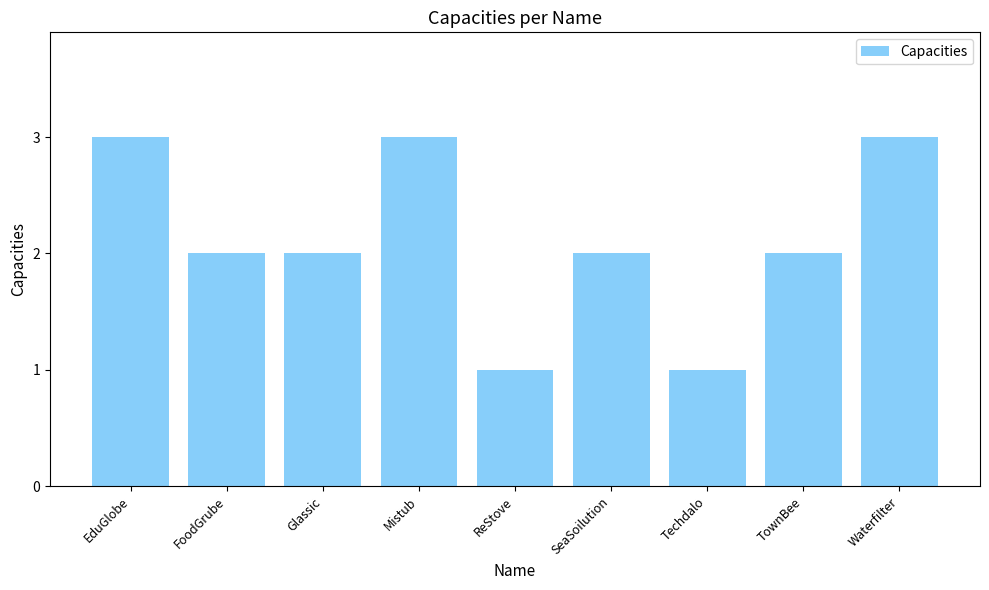

What is the label of the 3rd bar from the left?

Glassic